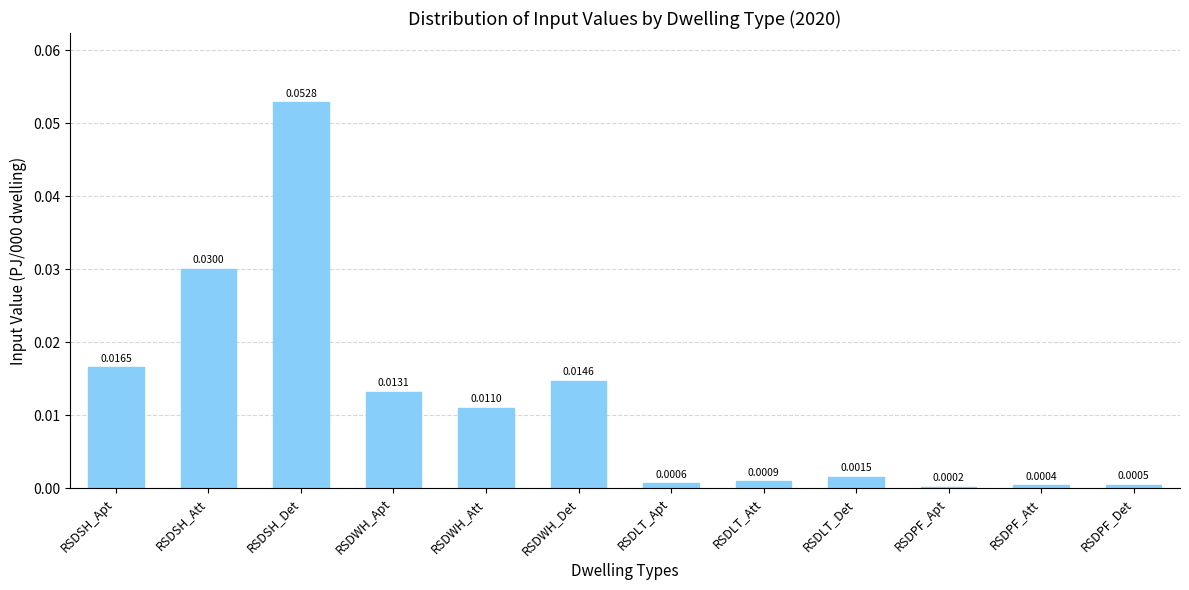

List the labels in order of value, smallest first.

RSDPF_Apt, RSDPF_Att, RSDPF_Det, RSDLT_Apt, RSDLT_Att, RSDLT_Det, RSDWH_Att, RSDWH_Apt, RSDWH_Det, RSDSH_Apt, RSDSH_Att, RSDSH_Det